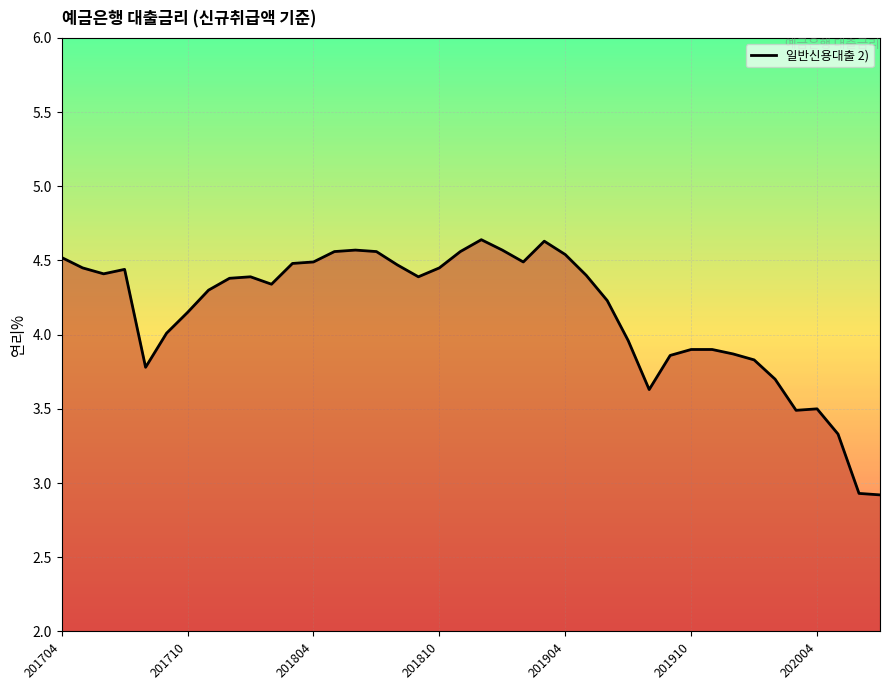

What is the value of the 21st point from the left?

4.6